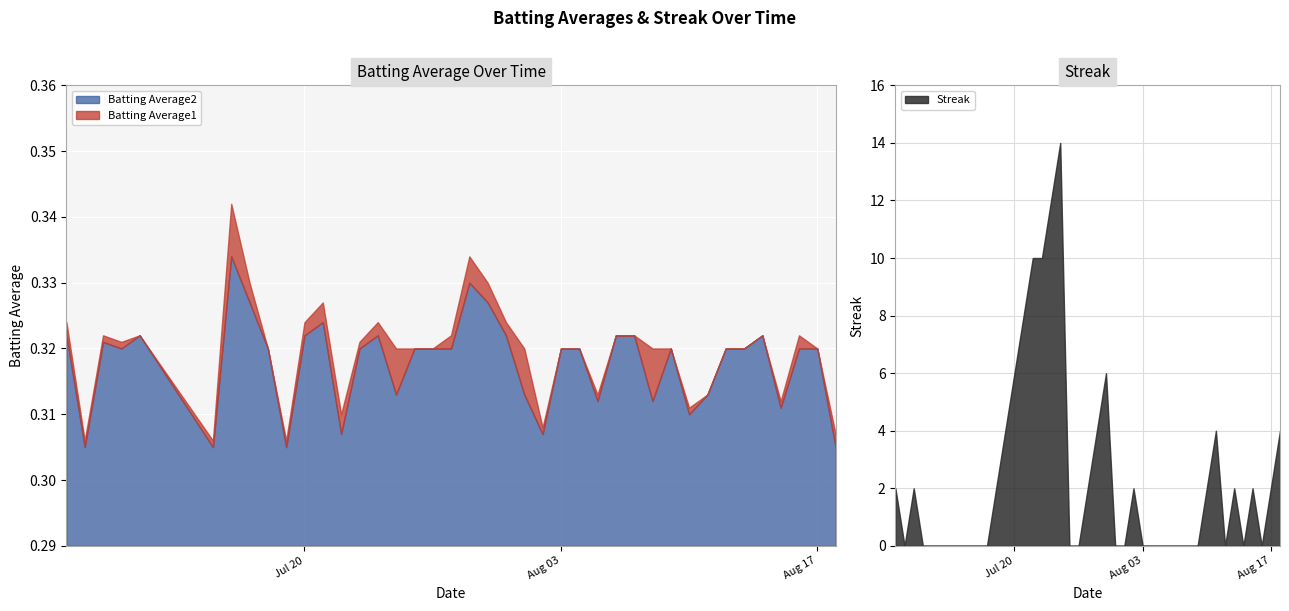

What is the label of the 31st point from the right?

2010-07-19